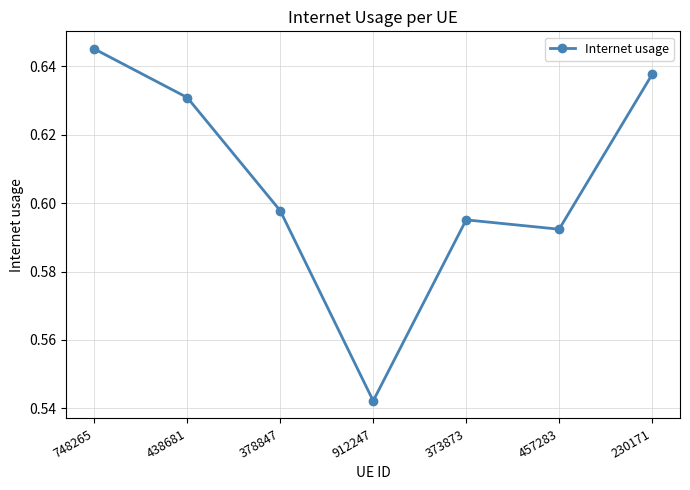

True or false: the data shows 0.2 at 748265.

False